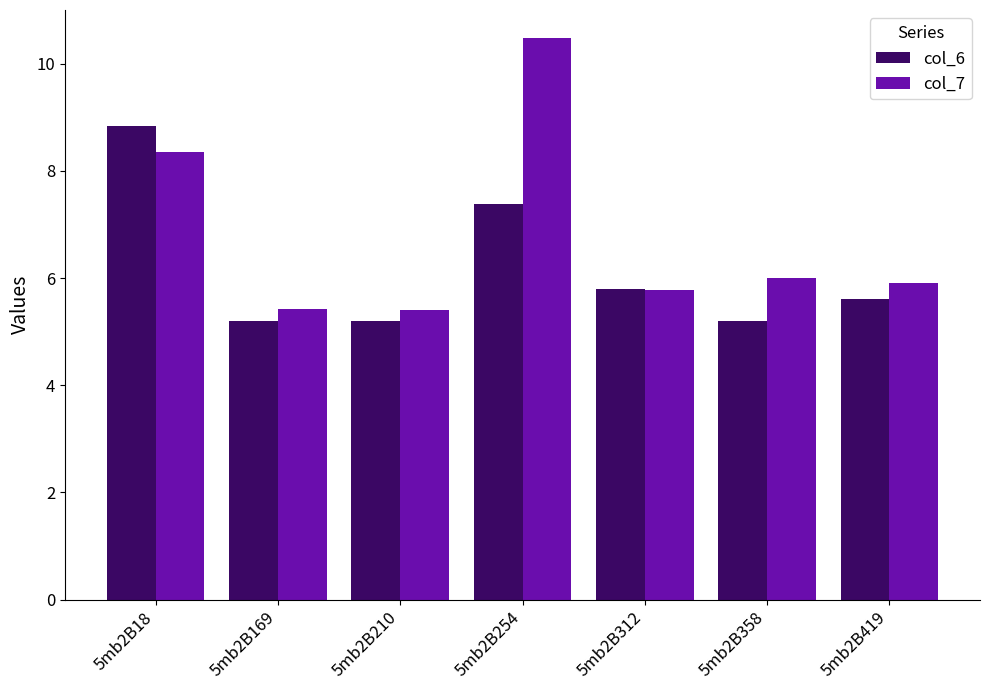

What is the total value across all series at 5mb2B312?

11.6